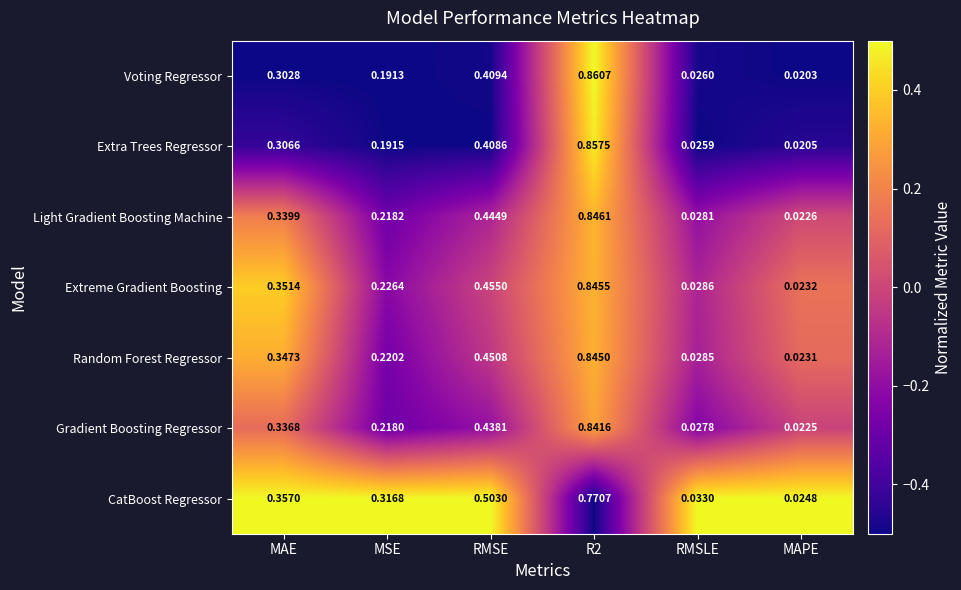

Which series has the largest range (max minus min)?

Voting Regressor